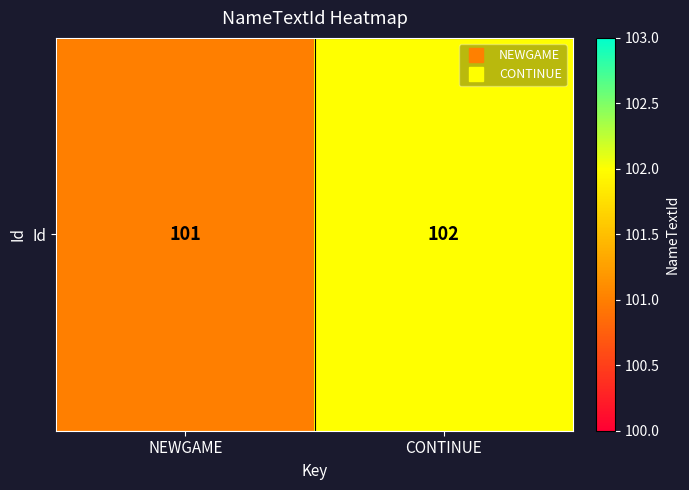

Reading left to right, extract all data points from this chart.

NEWGAME=101	CONTINUE=102